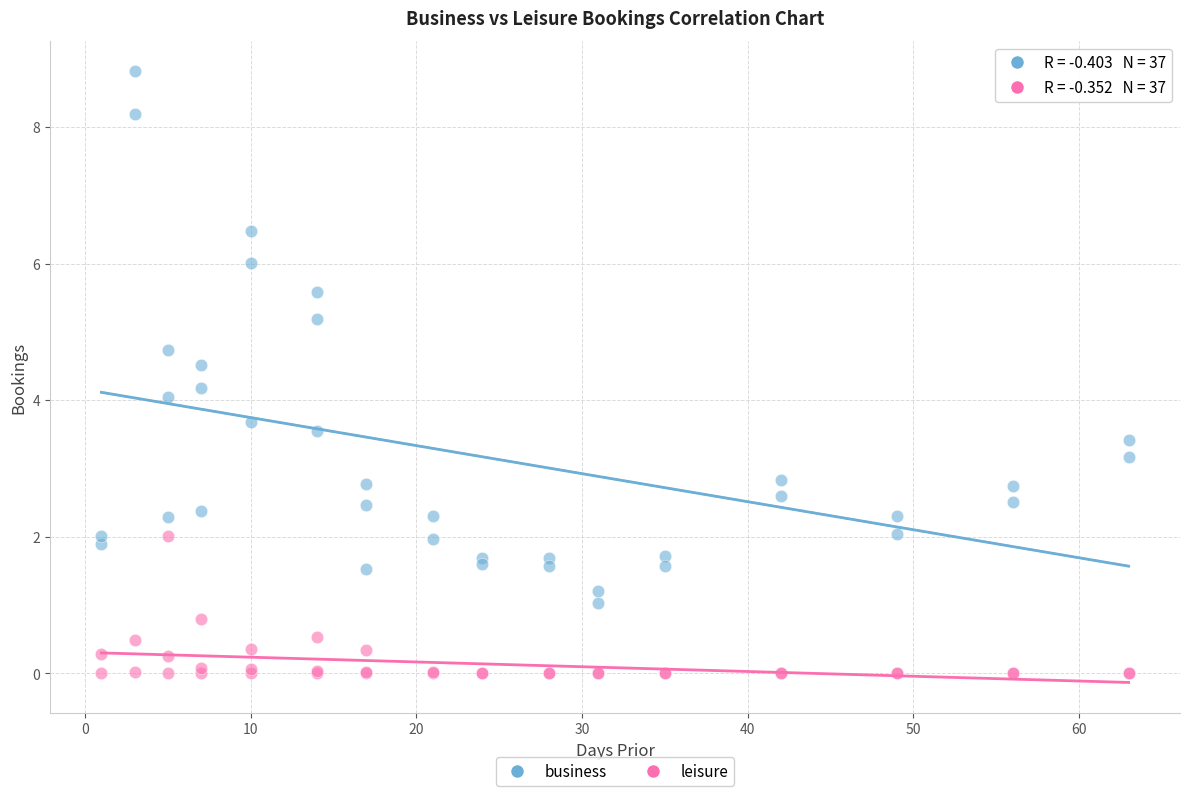

Which series reaches the maximum Y coordinate?

business